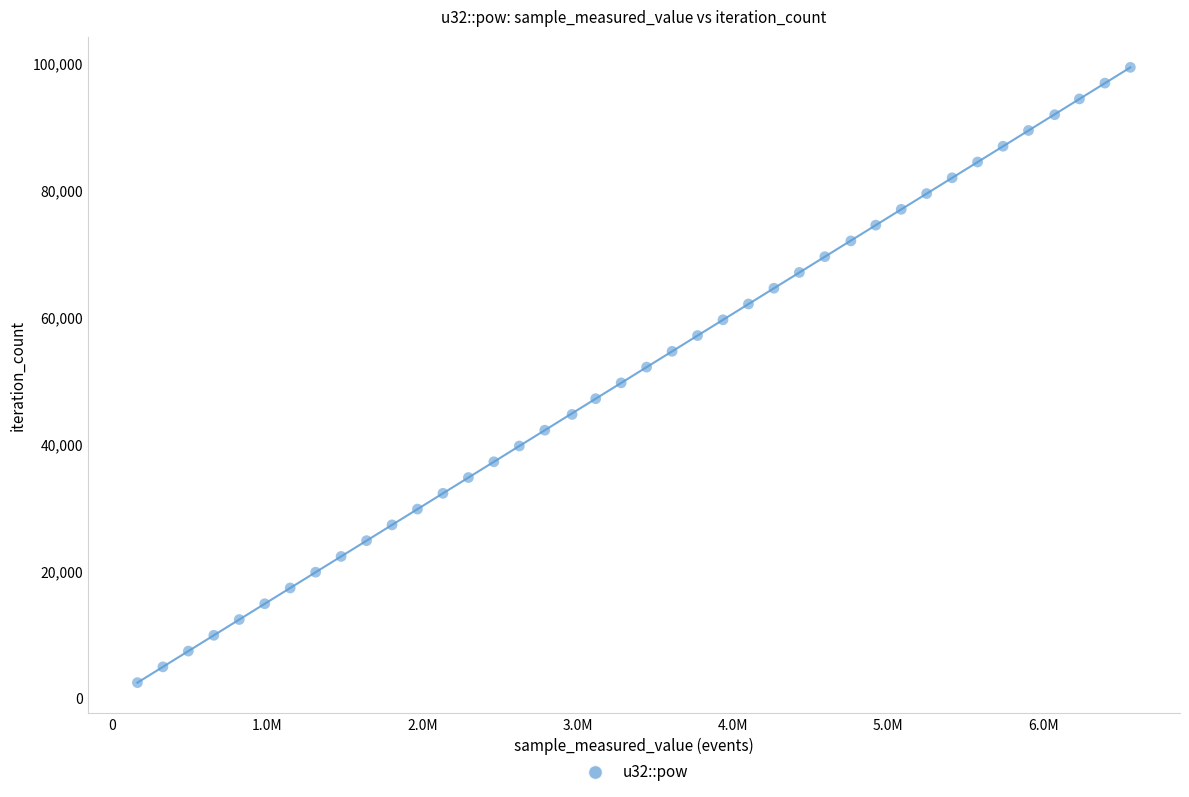

What is the range of Y values (max minus min)?

96915